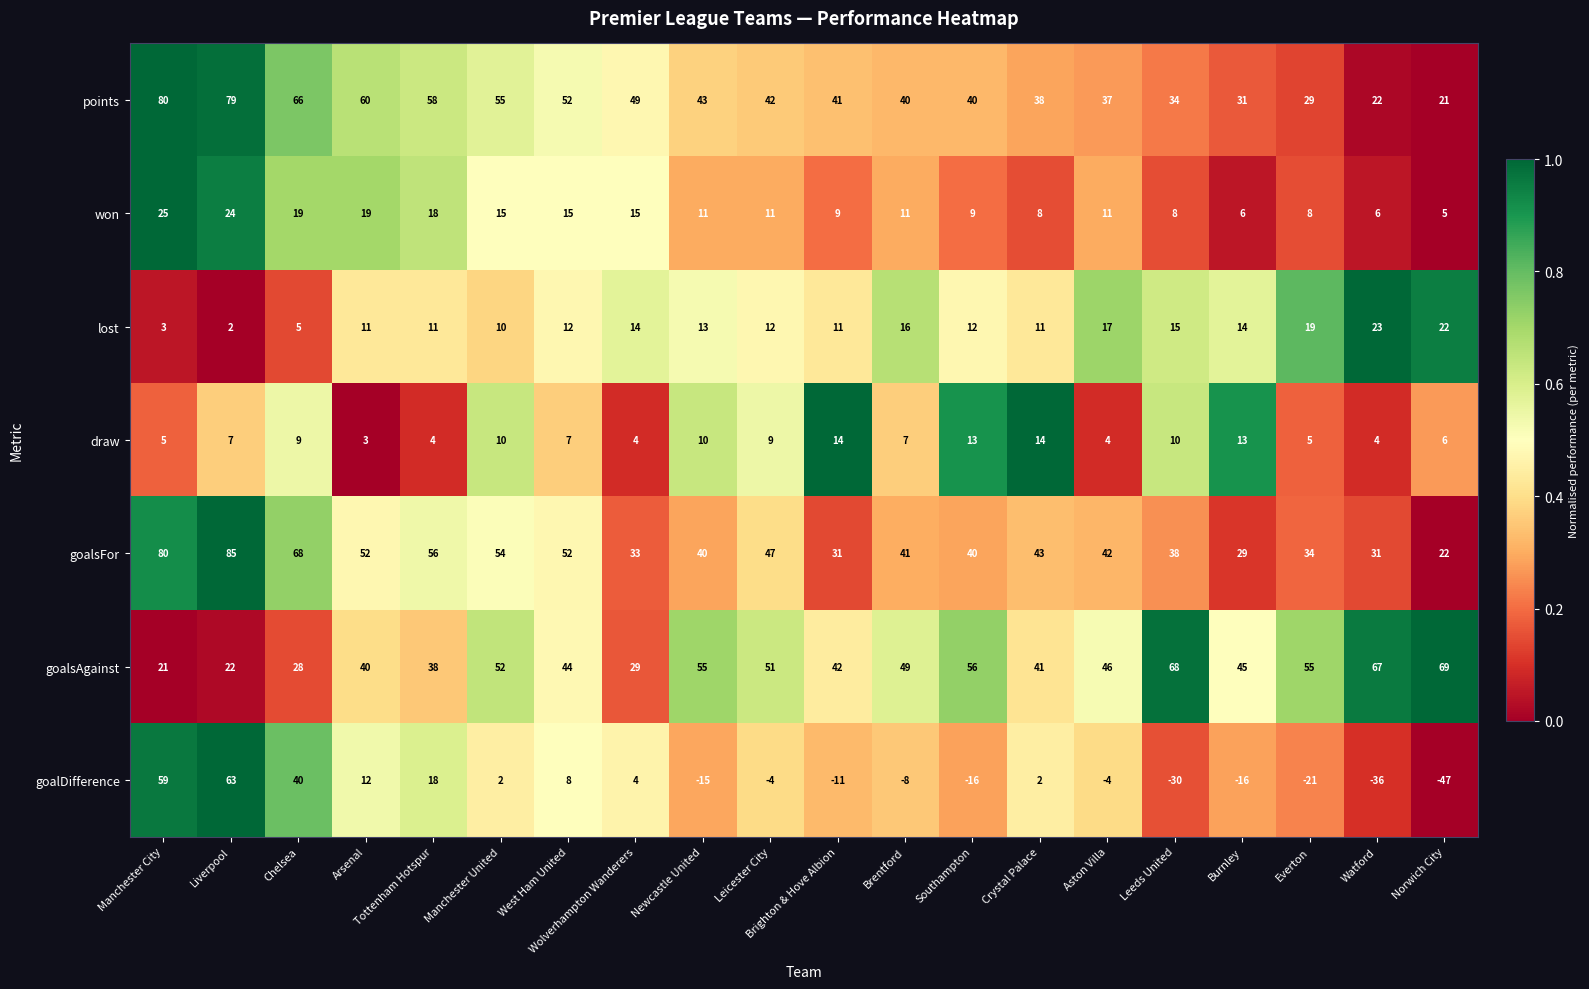

At which category is the sum across all series the highest?

Liverpool